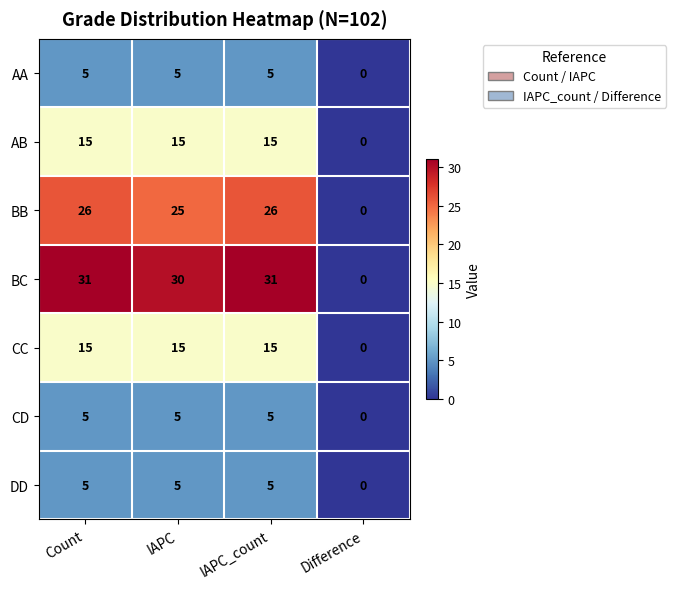

Count the number of categories in the chart.

4